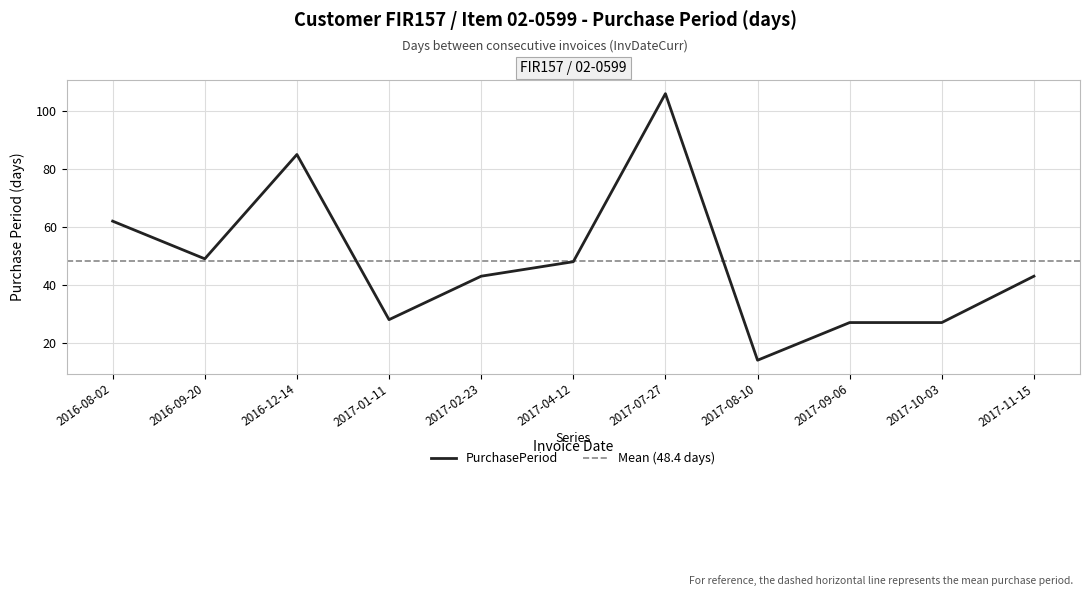

What is the average value?

48